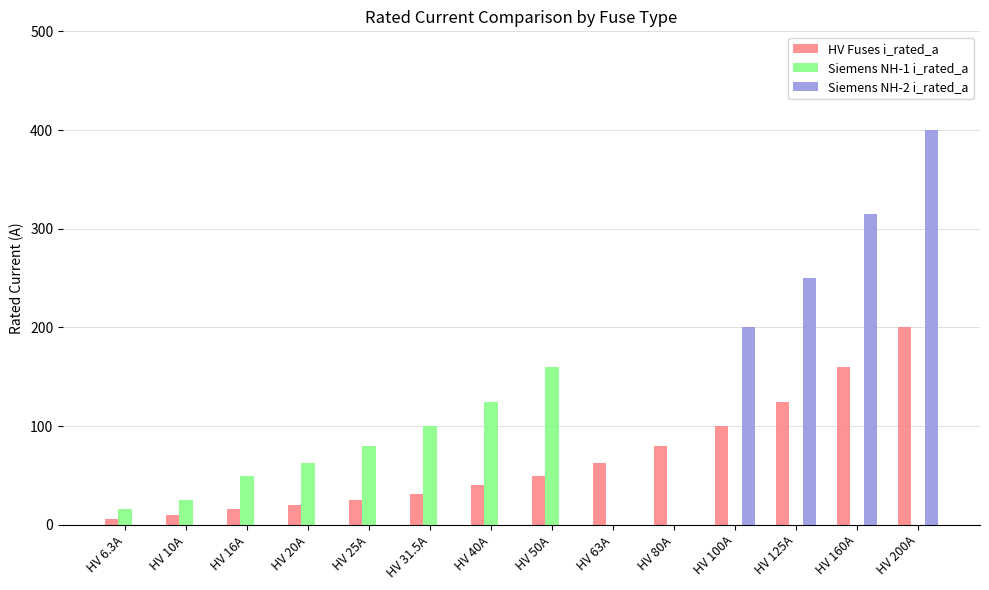

Is it true that Siemens NH-1 i_rated_a equals 0.0 at HV 200A?

True